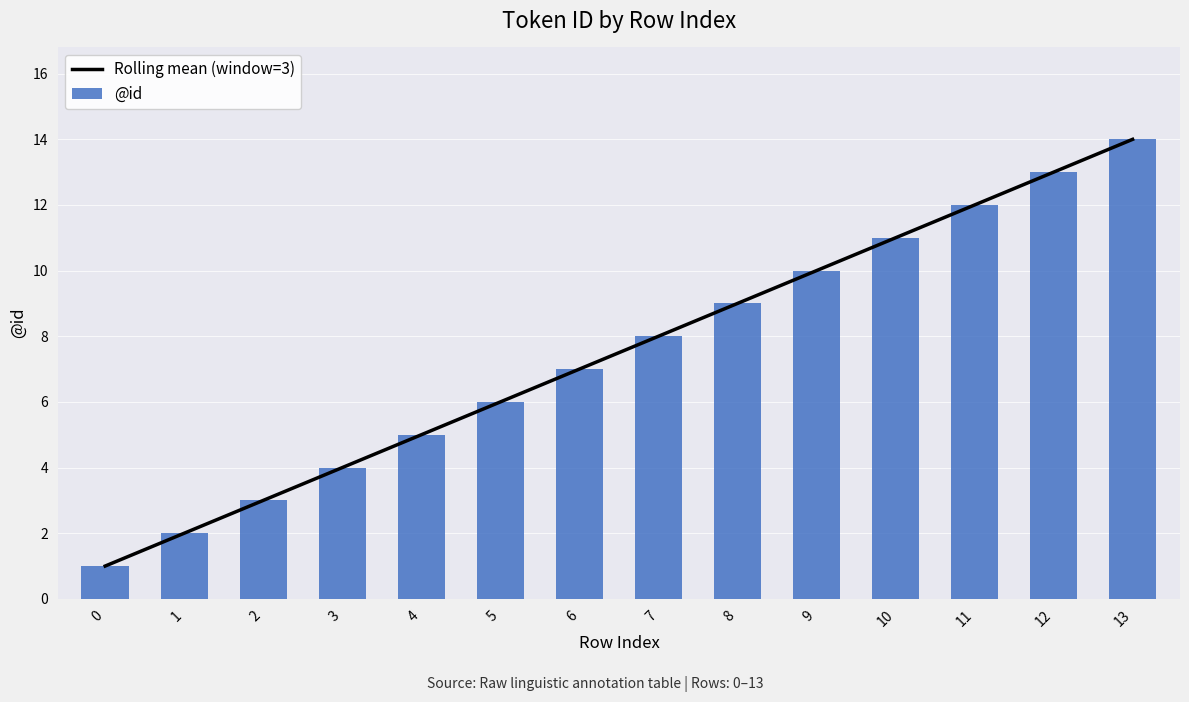

What is the highest value of the @id series?

14